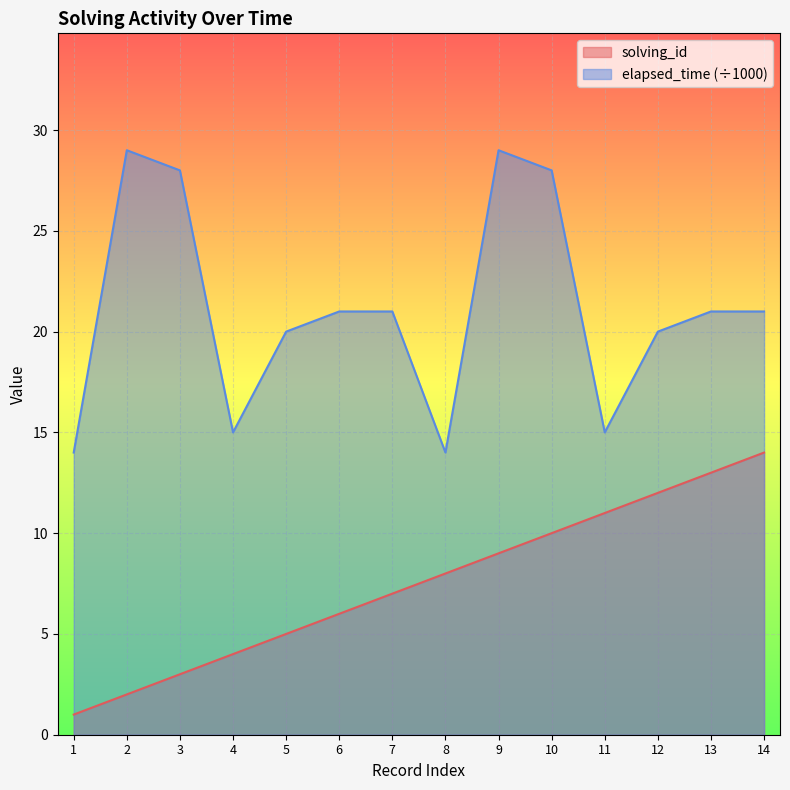

What is the value of the elapsed_time point at the 9th from the left?

29